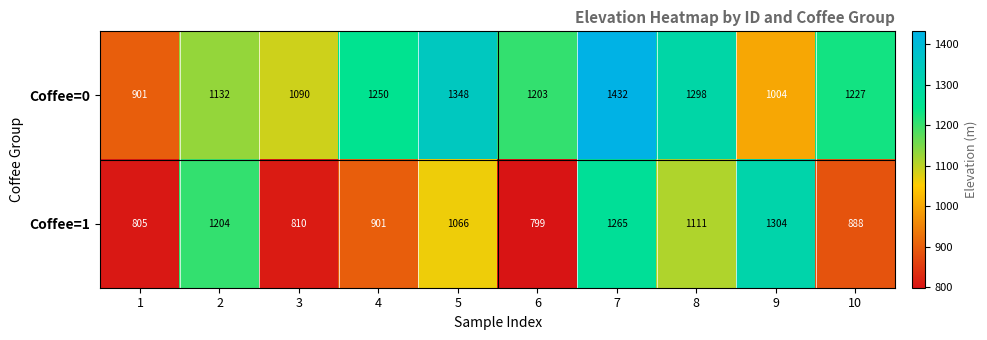

The value of Coffee=0 at 10 is 1227. True or false?

True